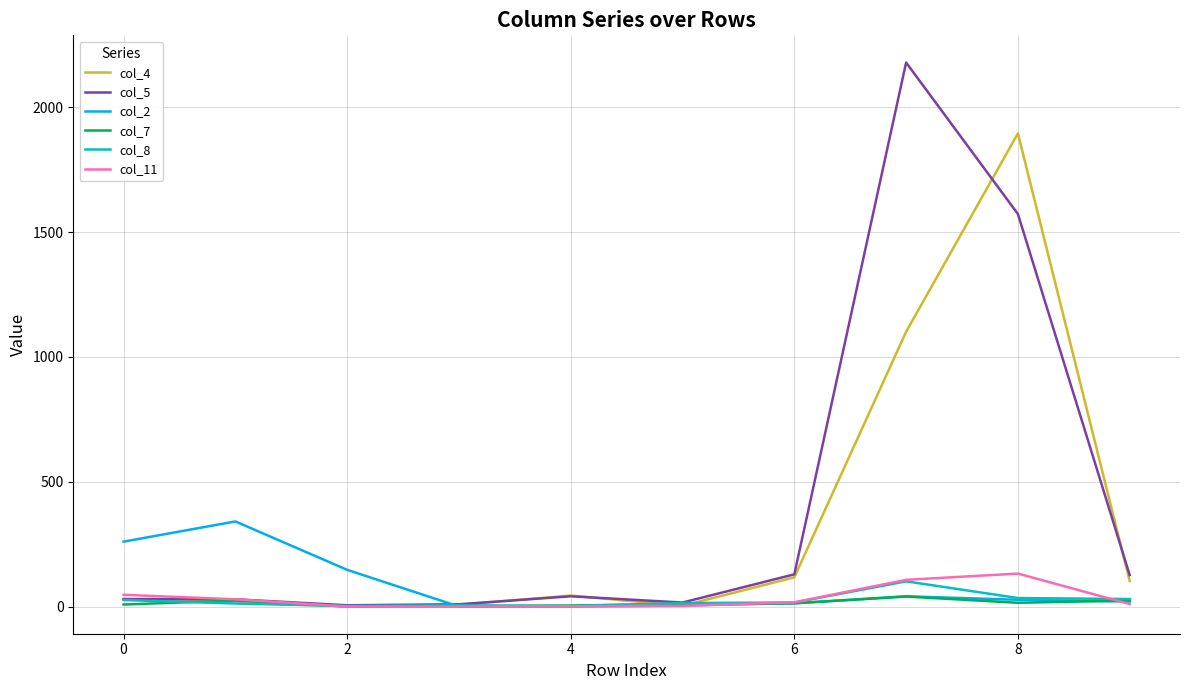

In col_7, how many points are lower than both neighbors (excluding endpoints)?

2